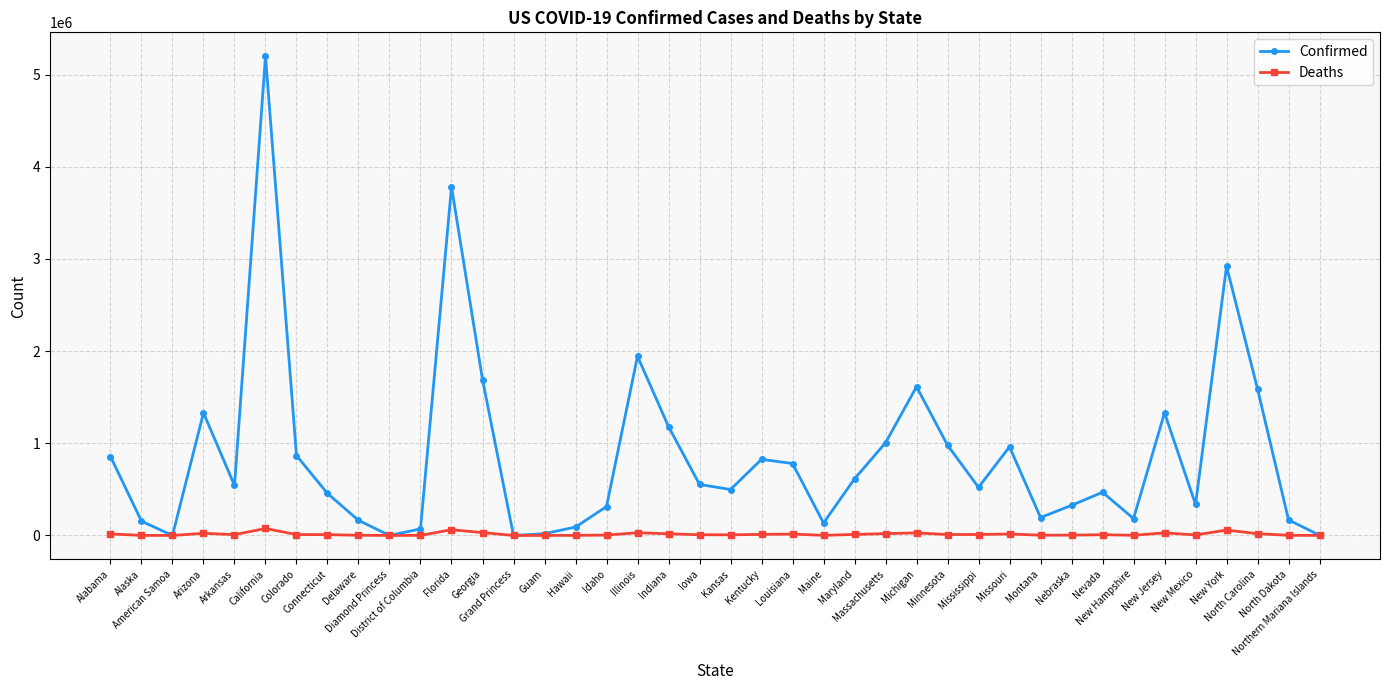

The value of Confirmed at Indiana is 397790. True or false?

False